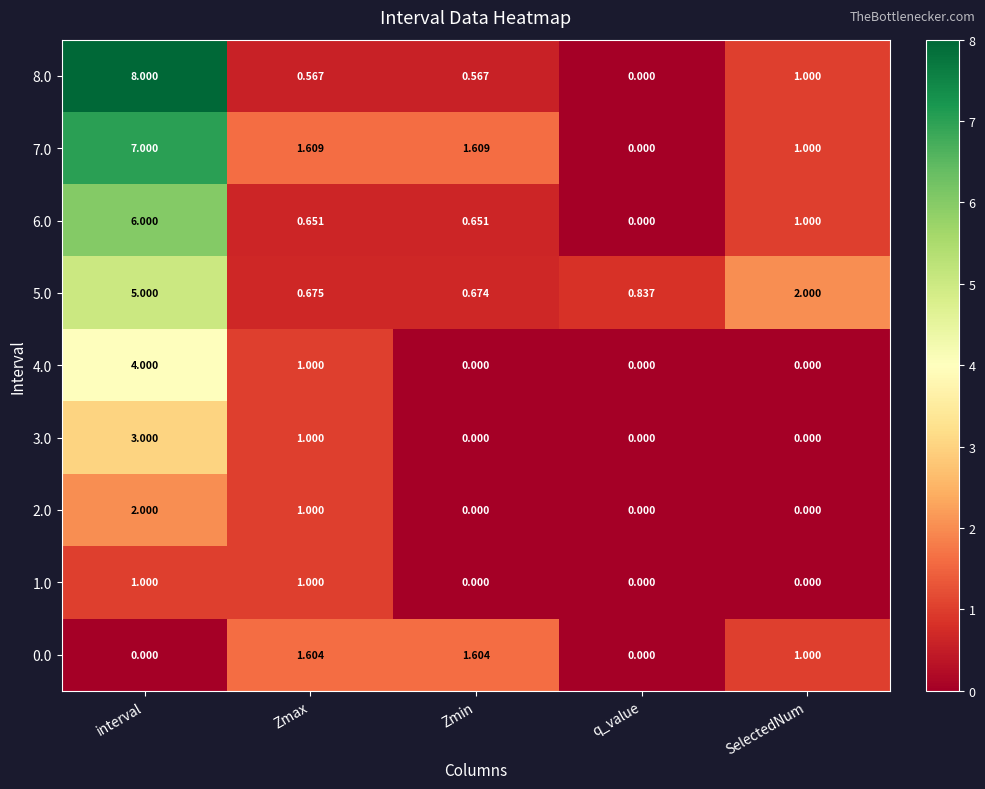

At which label does 0.0 first exceed 1?

Zmax